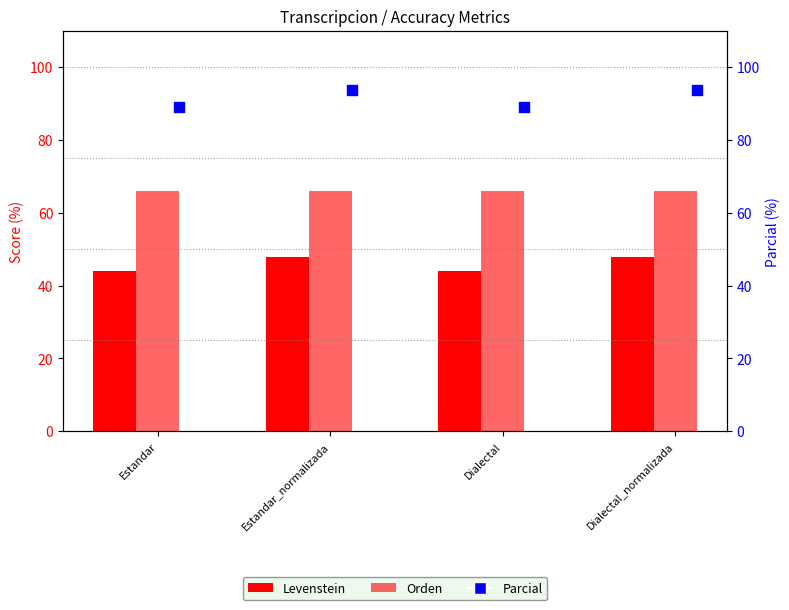

At how many categories does at least one series exceed 83?

4